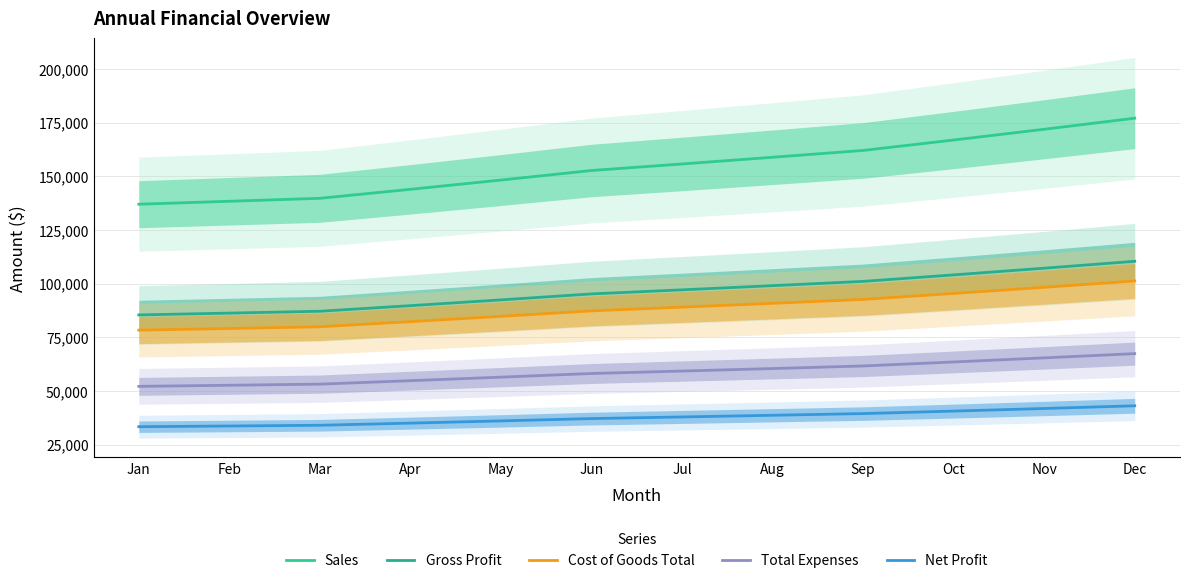

What is the highest value of the Cost of Goods Total series?

101230